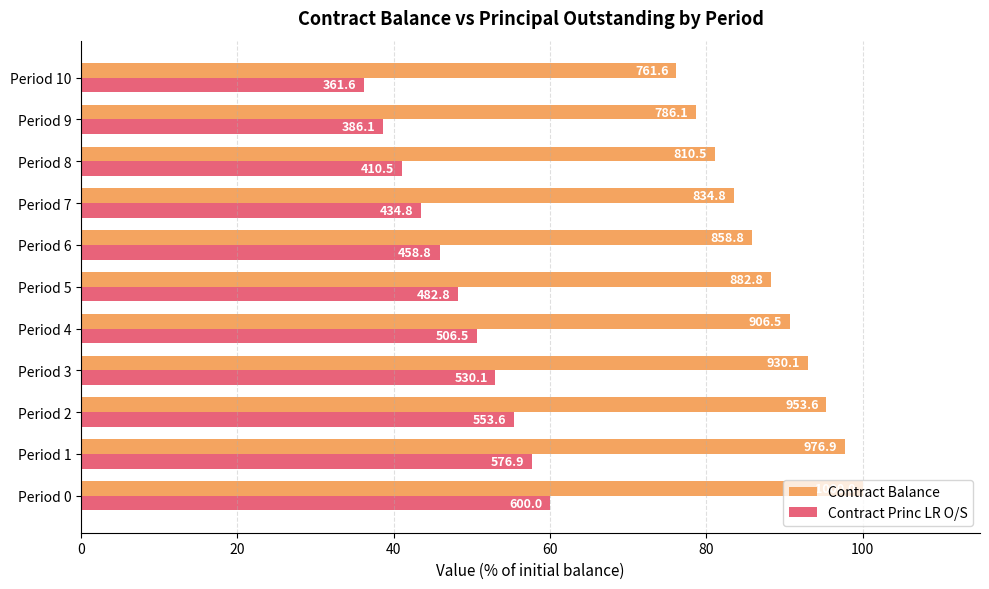

What are all the series names shown in the legend?

Contract Balance, Contract Princ LR O/S